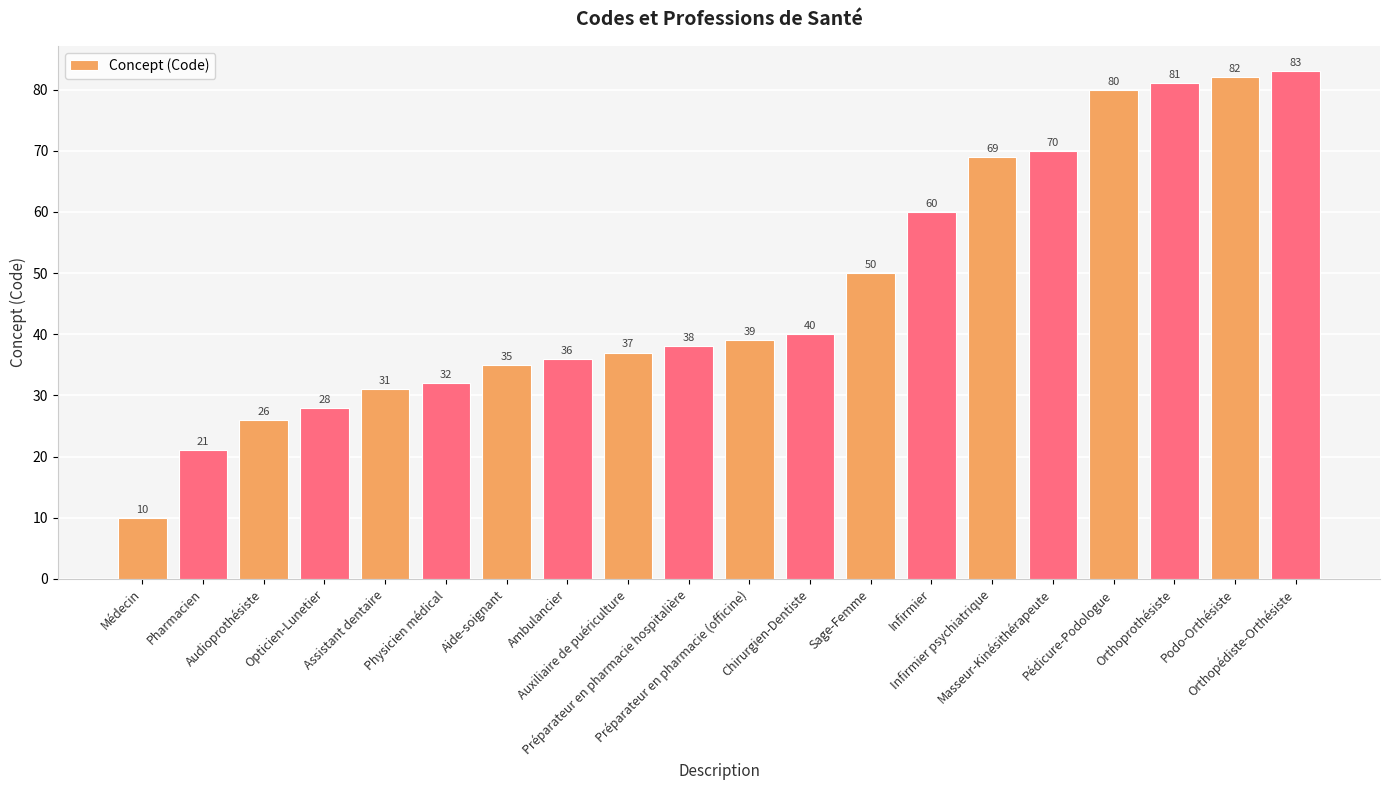

List the labels in order of value, smallest first.

Médecin, Pharmacien, Audioprothésiste, Opticien-Lunetier, Assistant dentaire, Physicien médical, Aide-soignant, Ambulancier, Auxiliaire de puériculture, Préparateur en pharmacie hospitalière, Préparateur en pharmacie (officine), Chirurgien-Dentiste, Sage-Femme, Infirmier, Infirmier psychiatrique, Masseur-Kinésithérapeute, Pédicure-Podologue, Orthoprothésiste, Podo-Orthésiste, Orthopédiste-Orthésiste